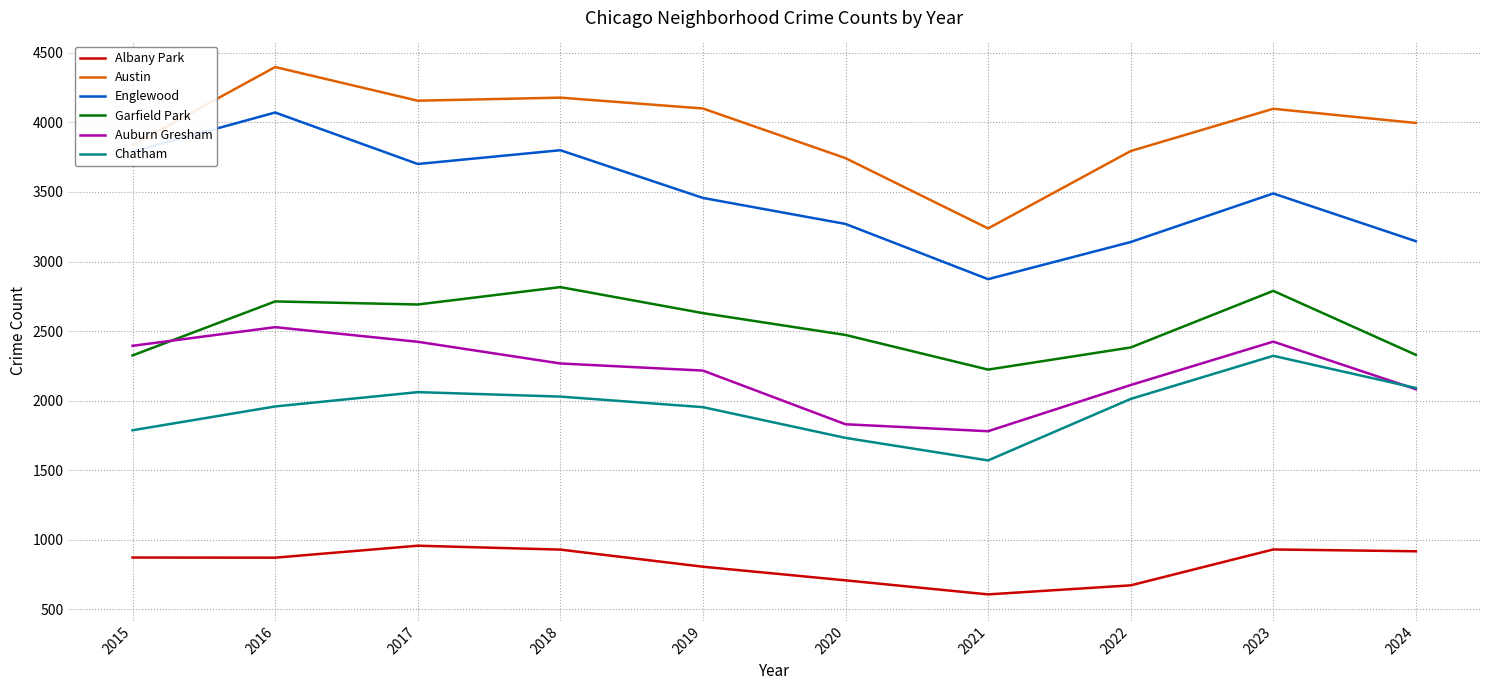

Is it true that Auburn Gresham equals 4087 at 2017?

False